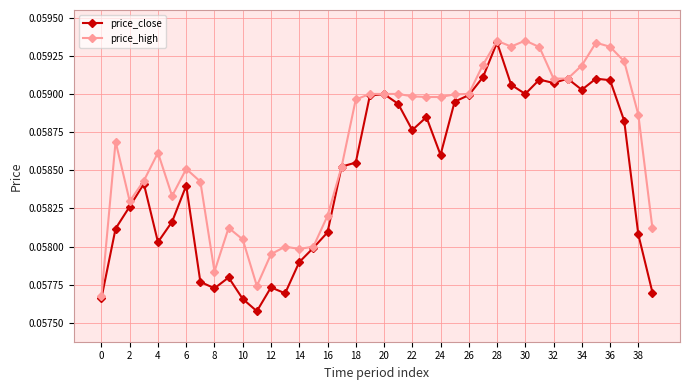

List the series in order of their overall mean, highest first.

price_high, price_close